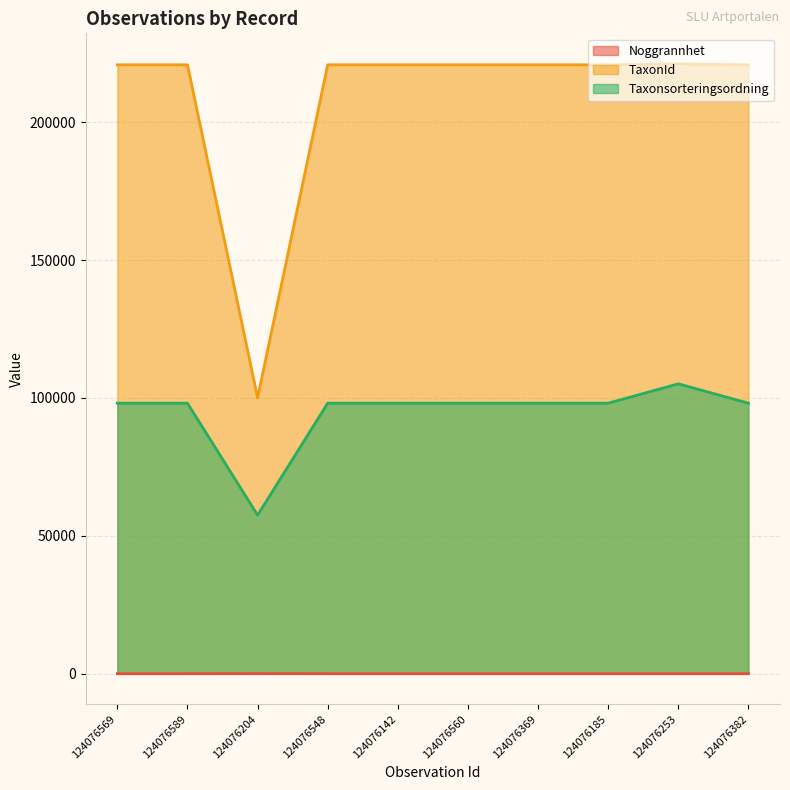

True or false: Noggrannhet and Taxonsorteringsordning cross at least once.

False